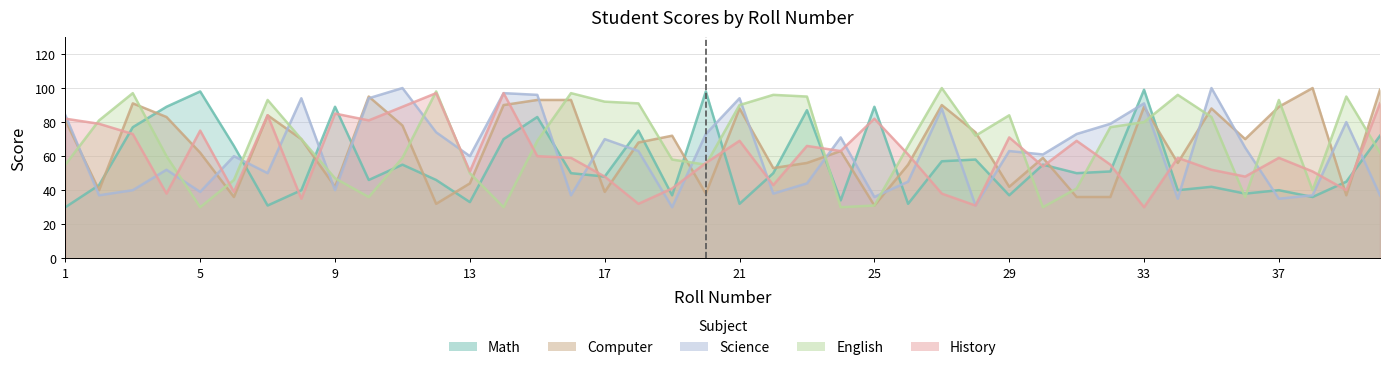

How many lines are shown in the chart?

5